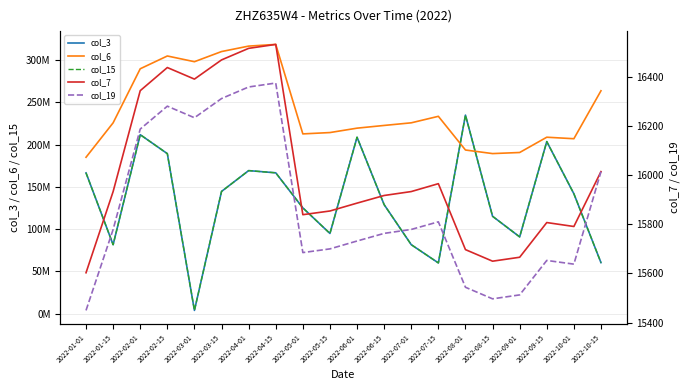

What is the total value across all series at 2022-05-01?

462819289